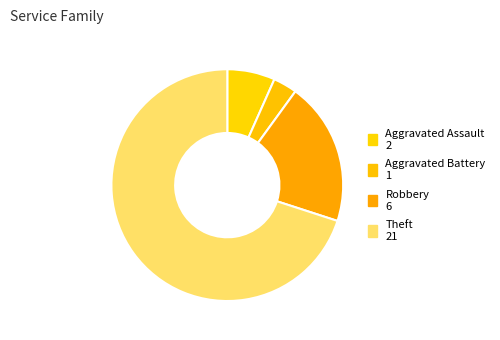

To the nearest percent, what is the difference between the largest and smallest slice percentages?

67%